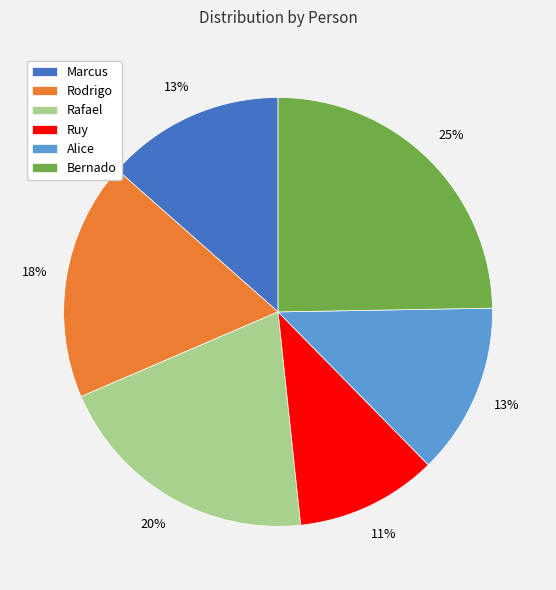

To the nearest percent, what is the average slice percentage?

17%